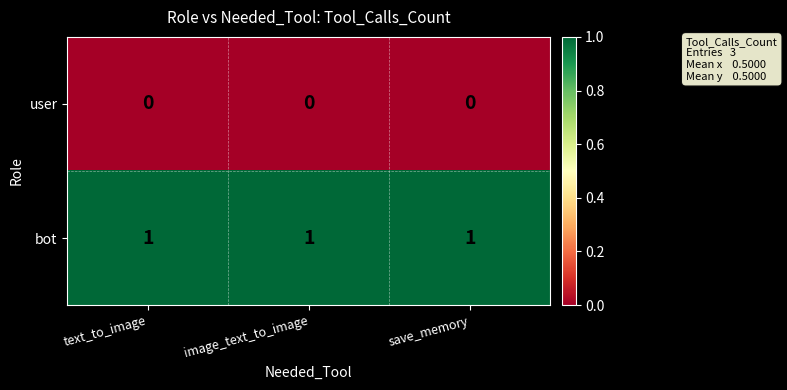

How many data points does each series have?

3